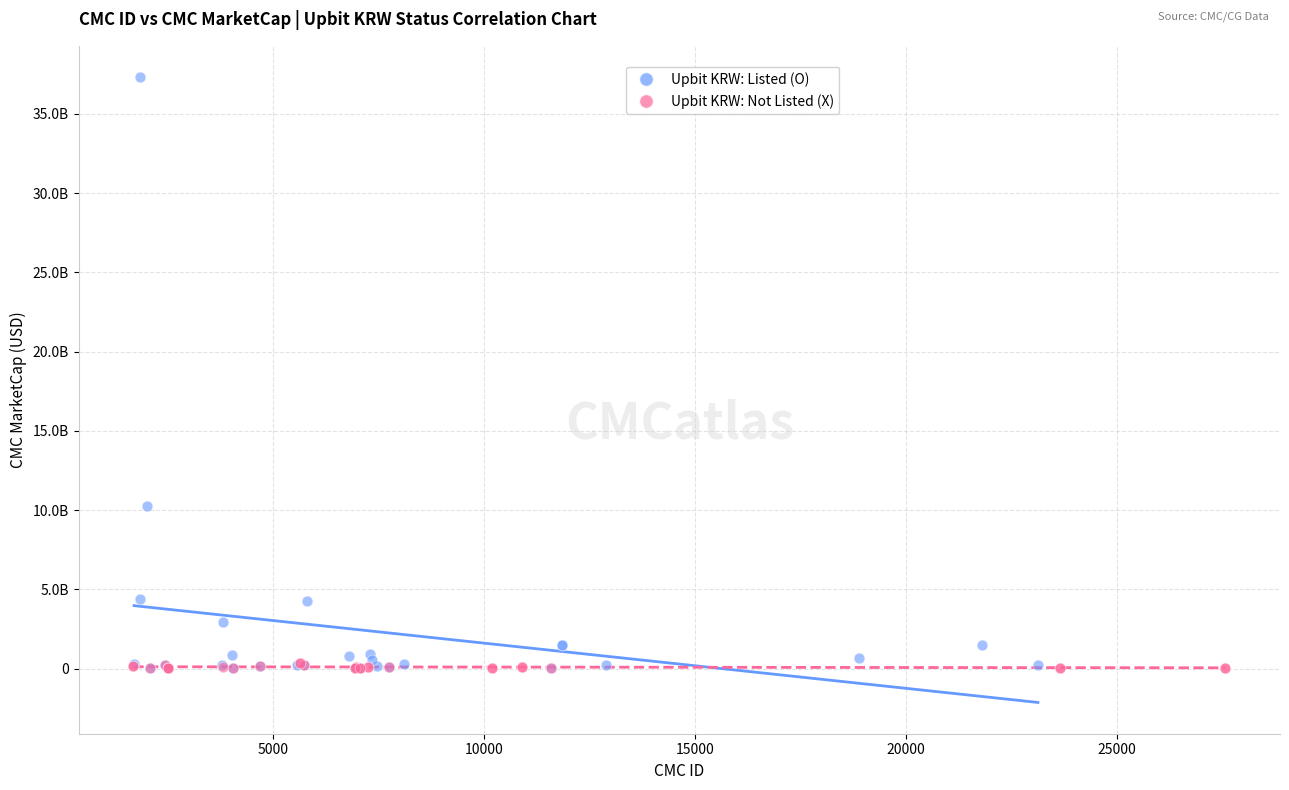

Which series has the largest Y range (max minus min)?

Upbit KRW: Listed (O)